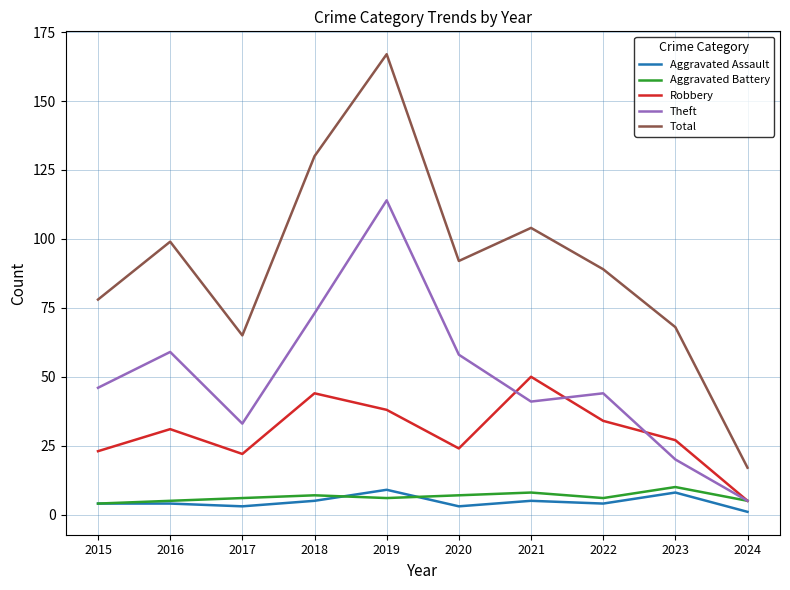

True or false: Total has a value of 17 at 2024.

True